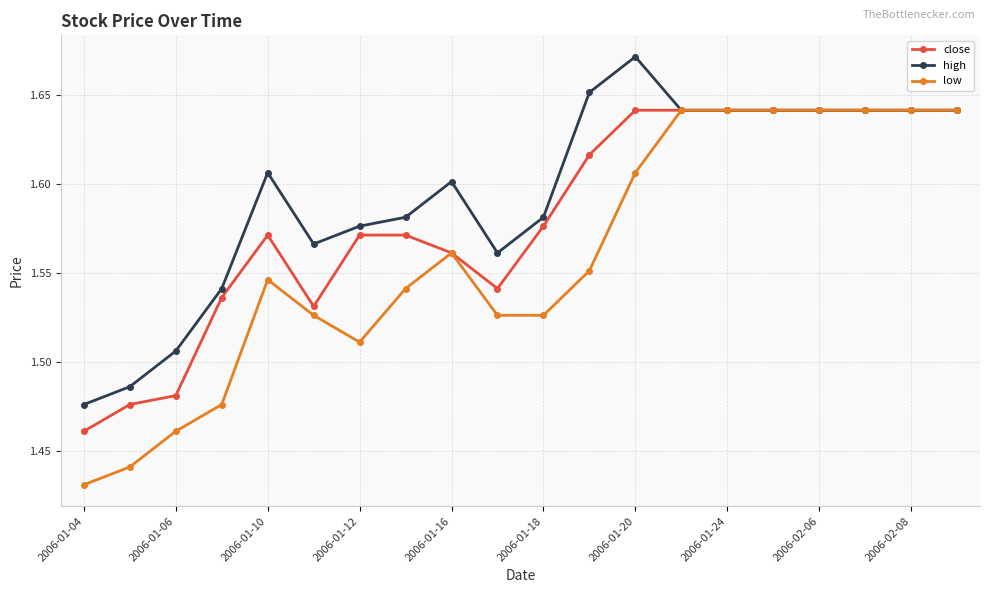

Which series has the largest total across all categories?

high